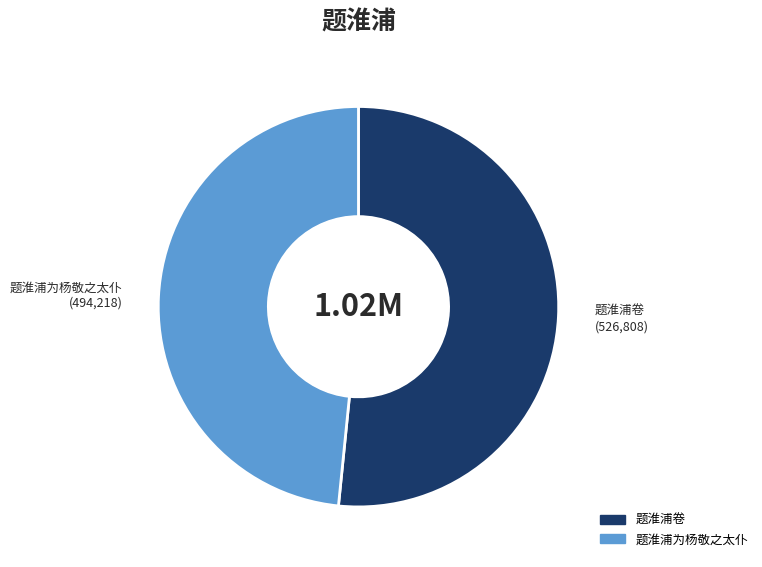

Which category accounts for the majority?

题淮浦卷